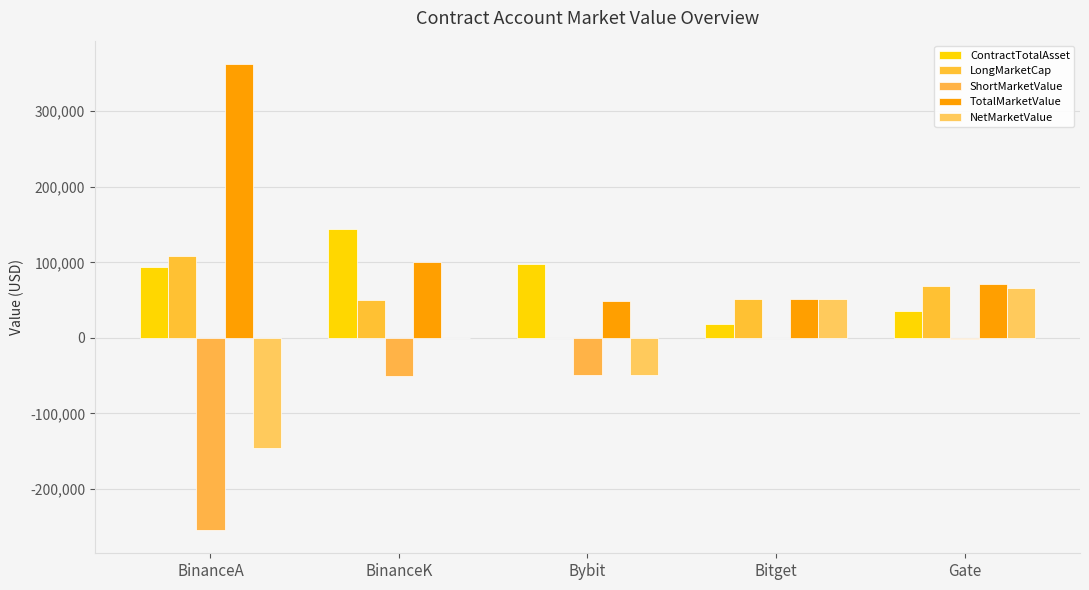

Which series has the largest total across all categories?

TotalMarketValue